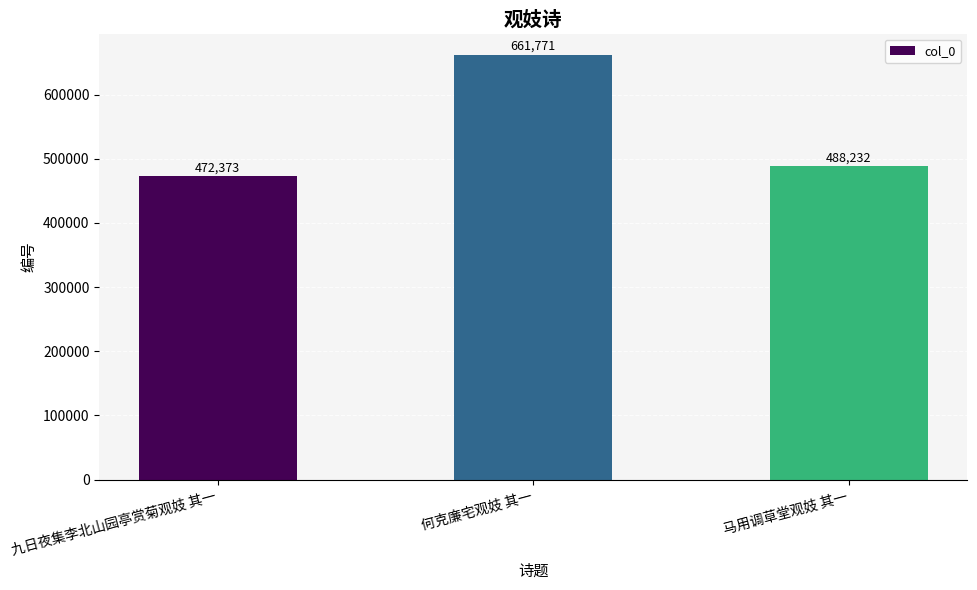

What is the maximum value shown in the chart?

661771